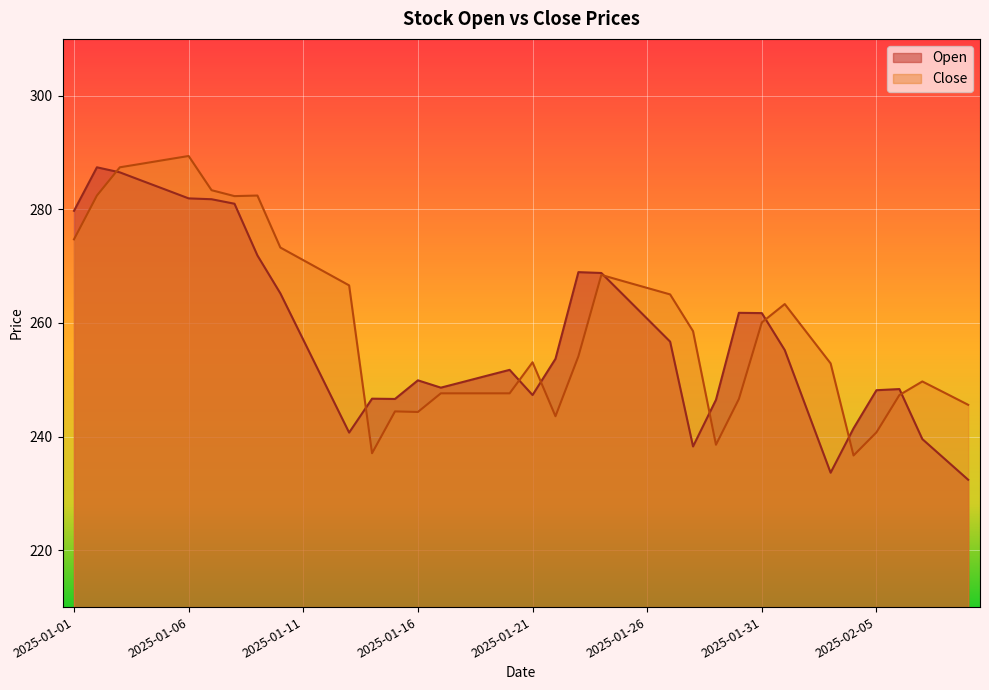

At which category does the chart reach its peak across all series?

2025-01-06